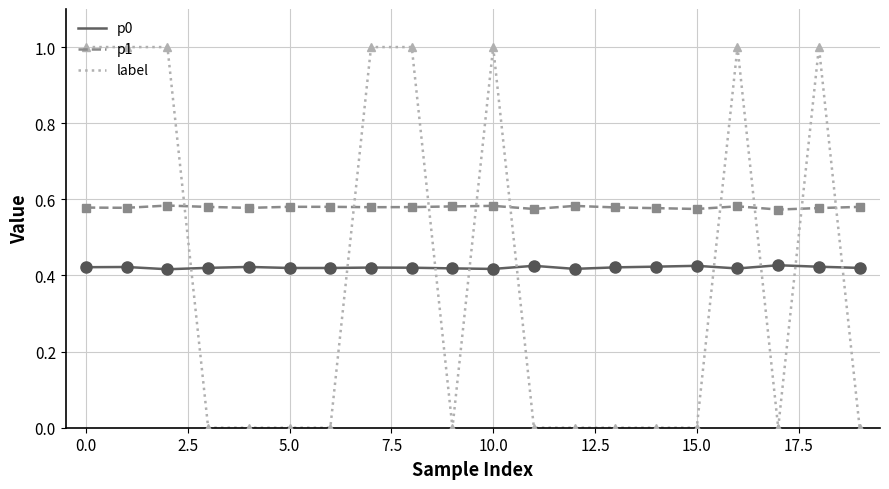

How many lines are shown in the chart?

3